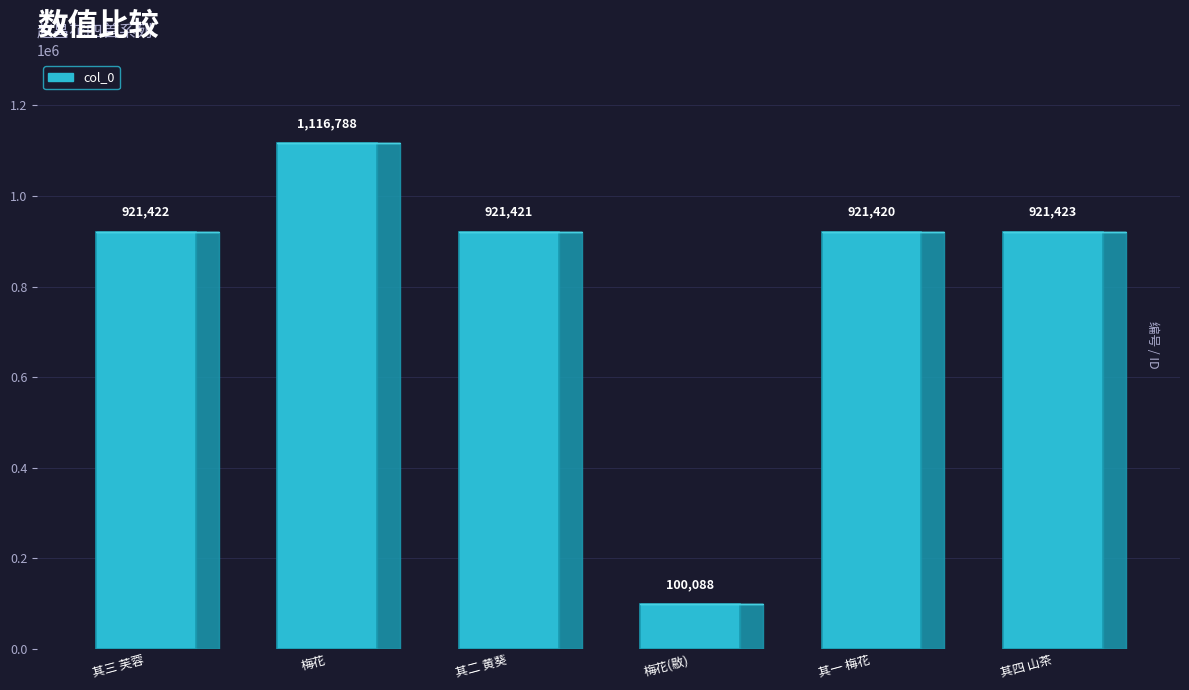

At which label is the value closest to 608438?

其一 梅花